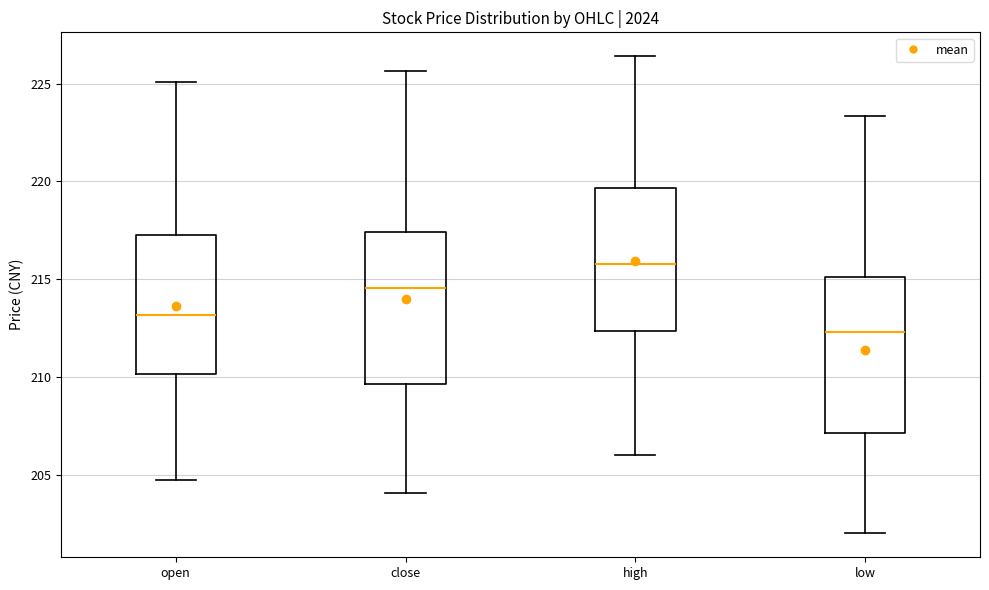

Where is the upper edge of the box for low on the y-axis? The values are not printed on the chart, so give them approximately, as read against the axis.

215.0